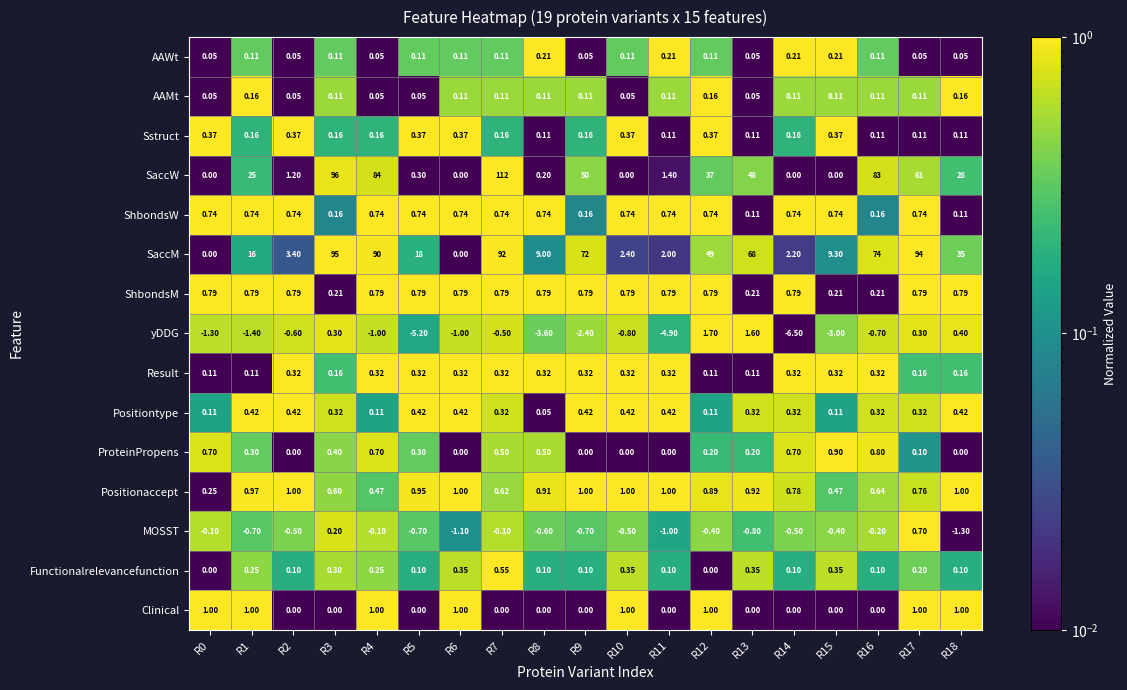

Between R5 and R18, which series saw the biggest shift?

SaccW